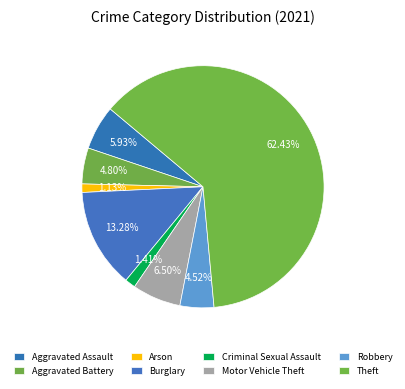

What is the majority slice?

Theft